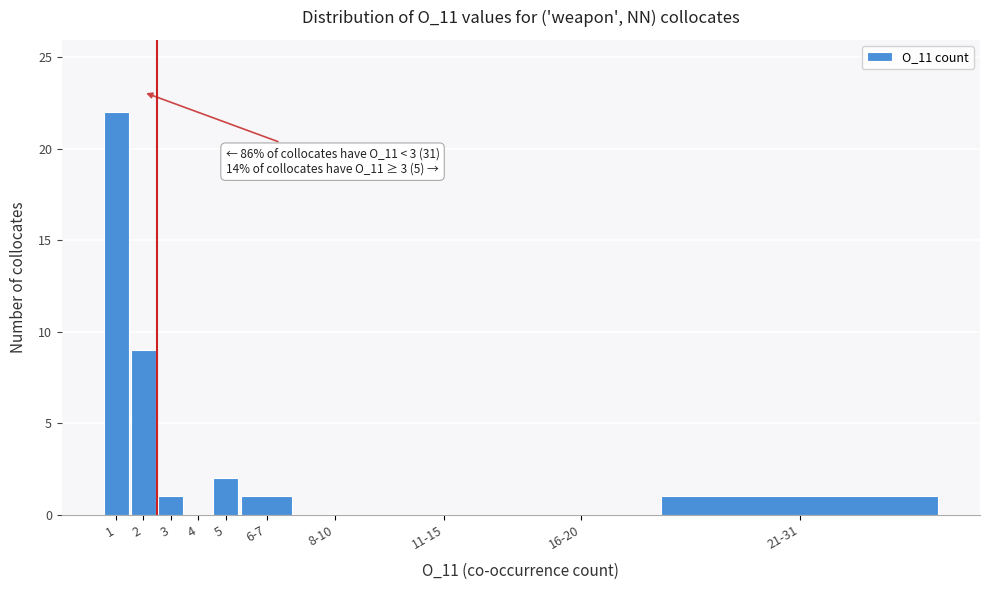

Reading right to left, what are all the values shown in this chart?

21-31=1	16-20=0	11-15=0	8-10=0	6-7=1	5=2	4=0	3=1	2=9	1=22